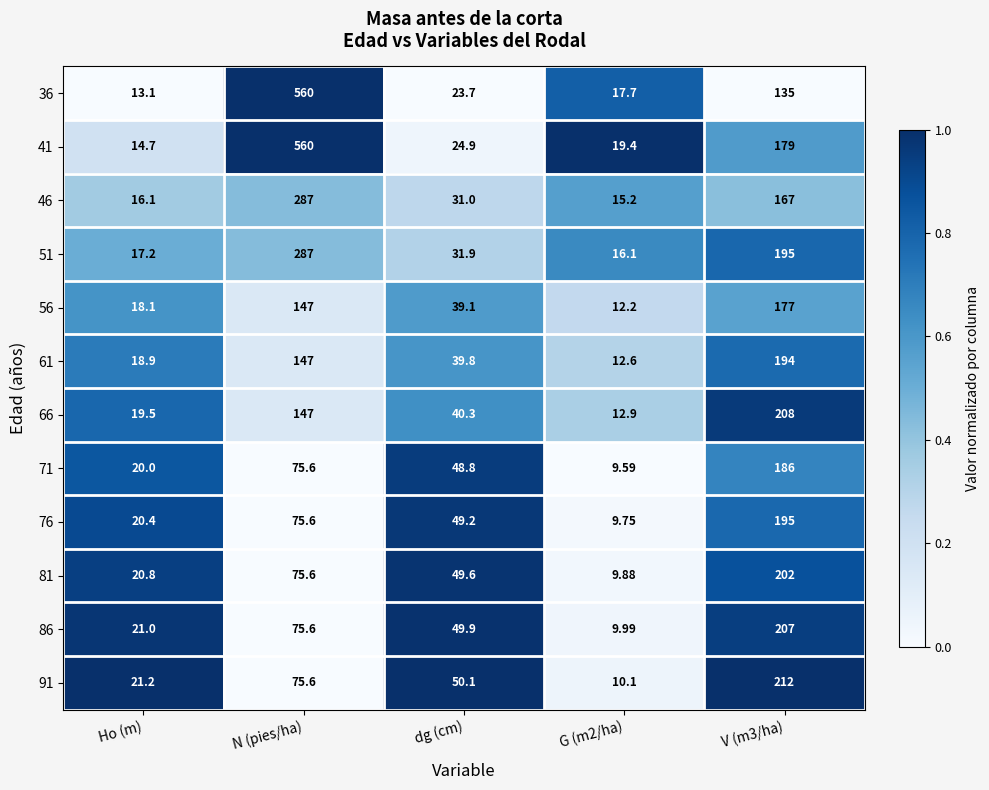

At which label does 36 first exceed 23?

N (pies/ha)